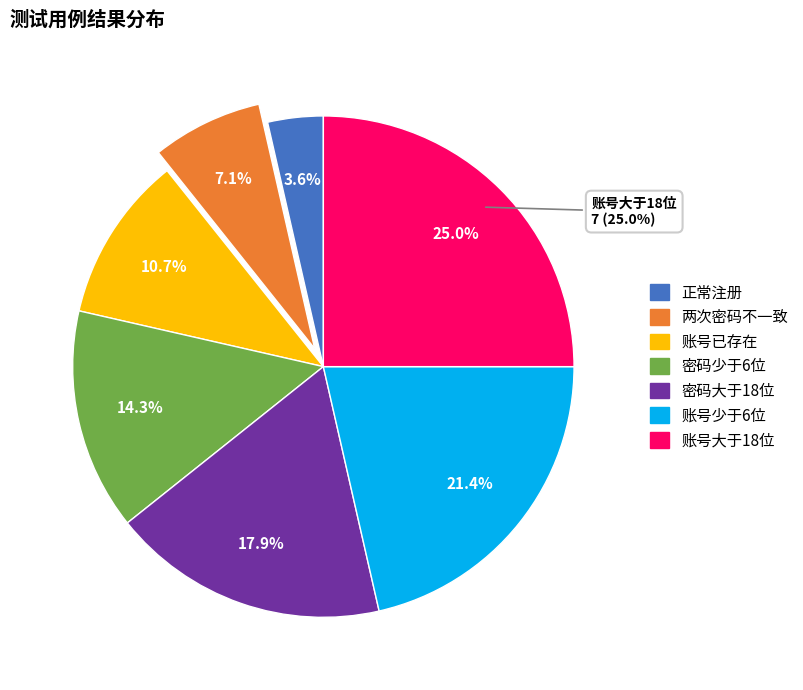

What percentage is the 密码少于6位 slice, to the nearest percent?

14%